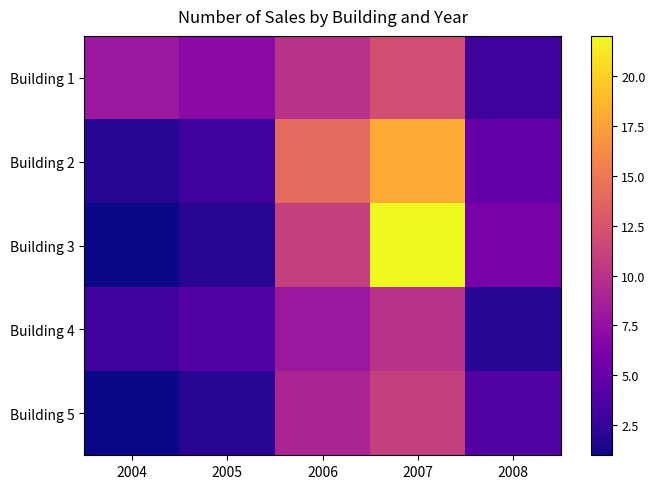

What is the spread (max minus min) of values at 2007?

12